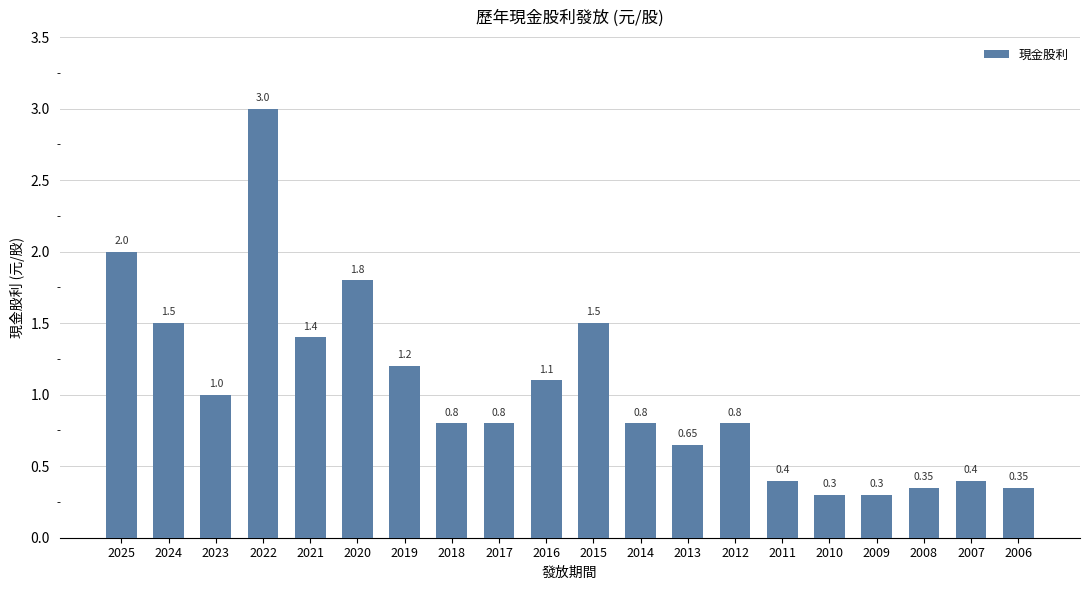

What is the change in value from 2019 to 2007?

-0.8